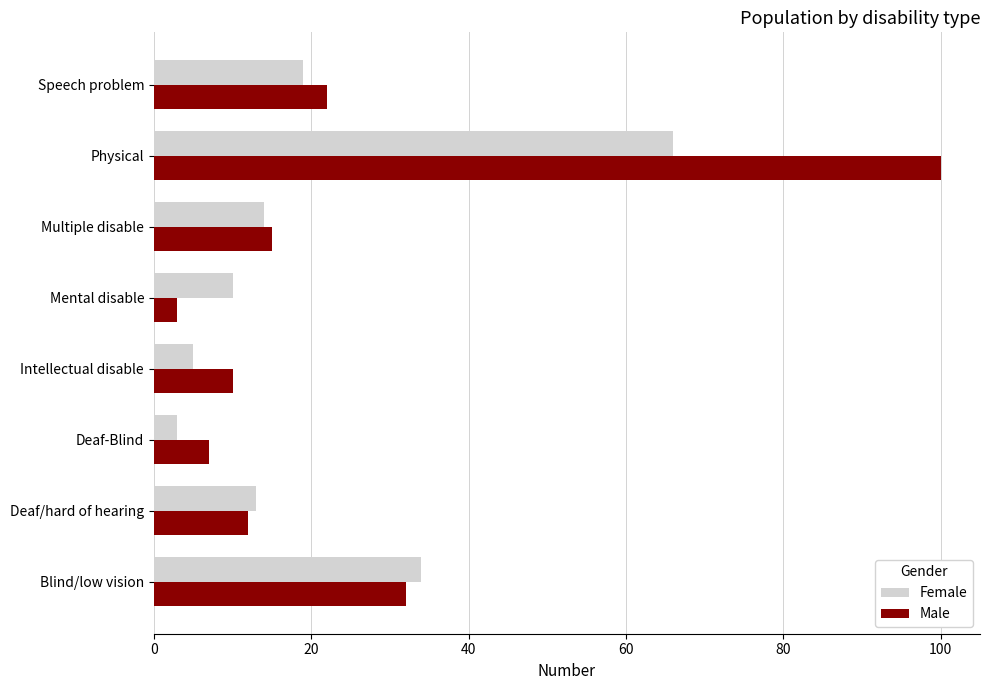

True or false: Male has a value of 43 at Blind/low vision.

False